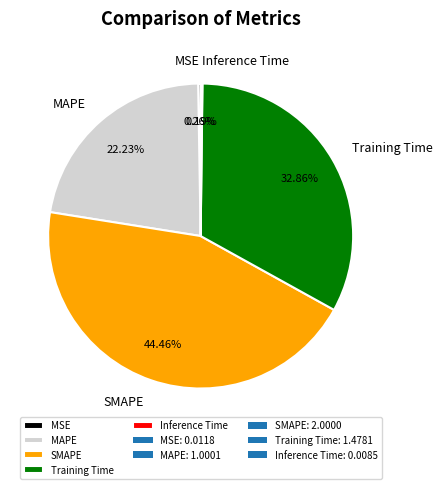

What is the largest slice in the pie chart?

SMAPE